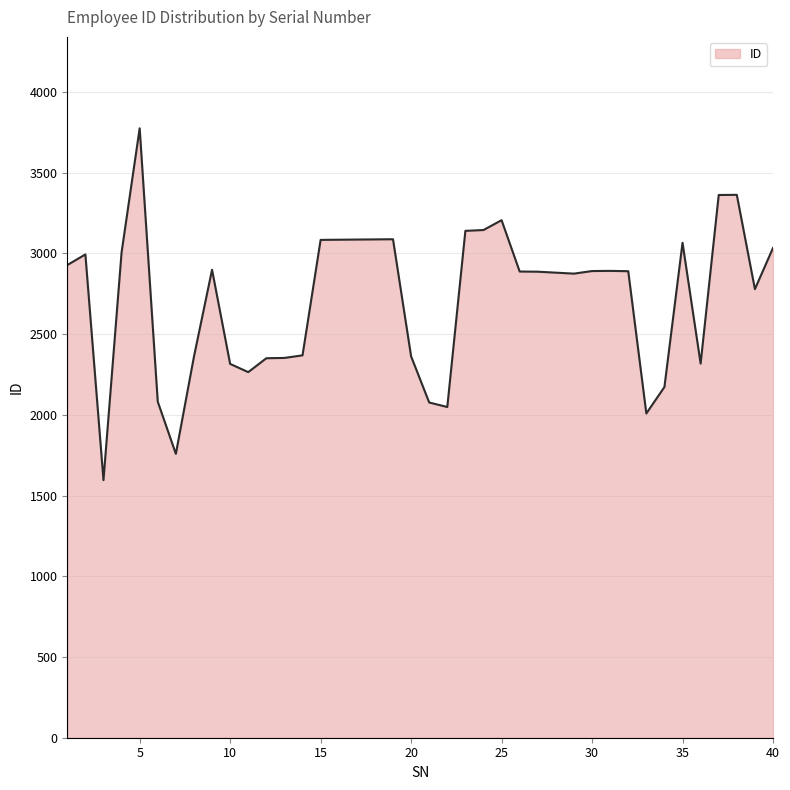

What is the greatest value displayed?

3774